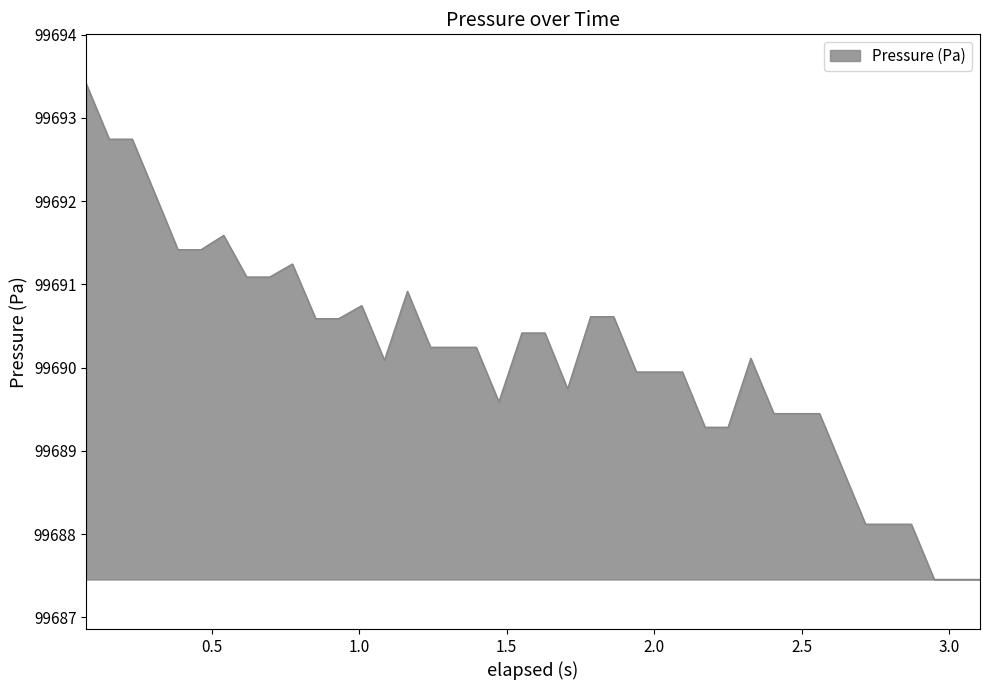

What is the greatest value displayed?

99693.4